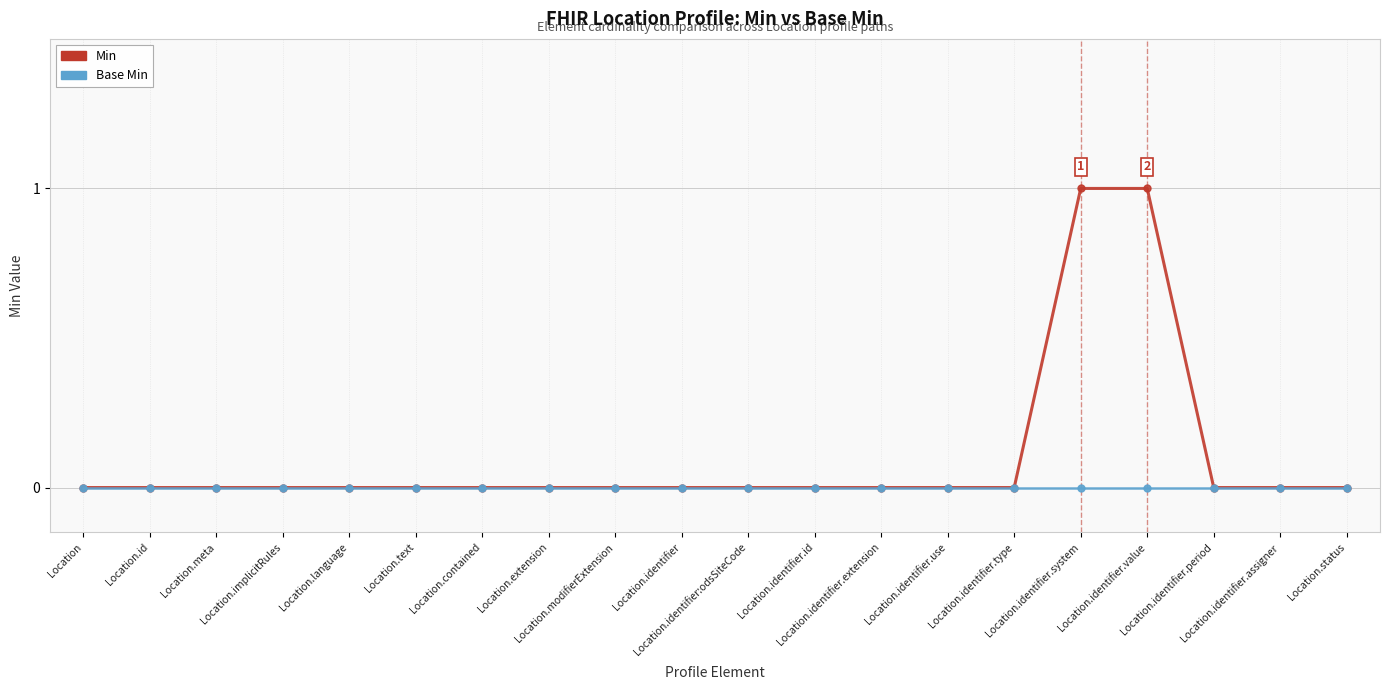

True or false: Min has a value of 0 at Location.identifier.extension.

True